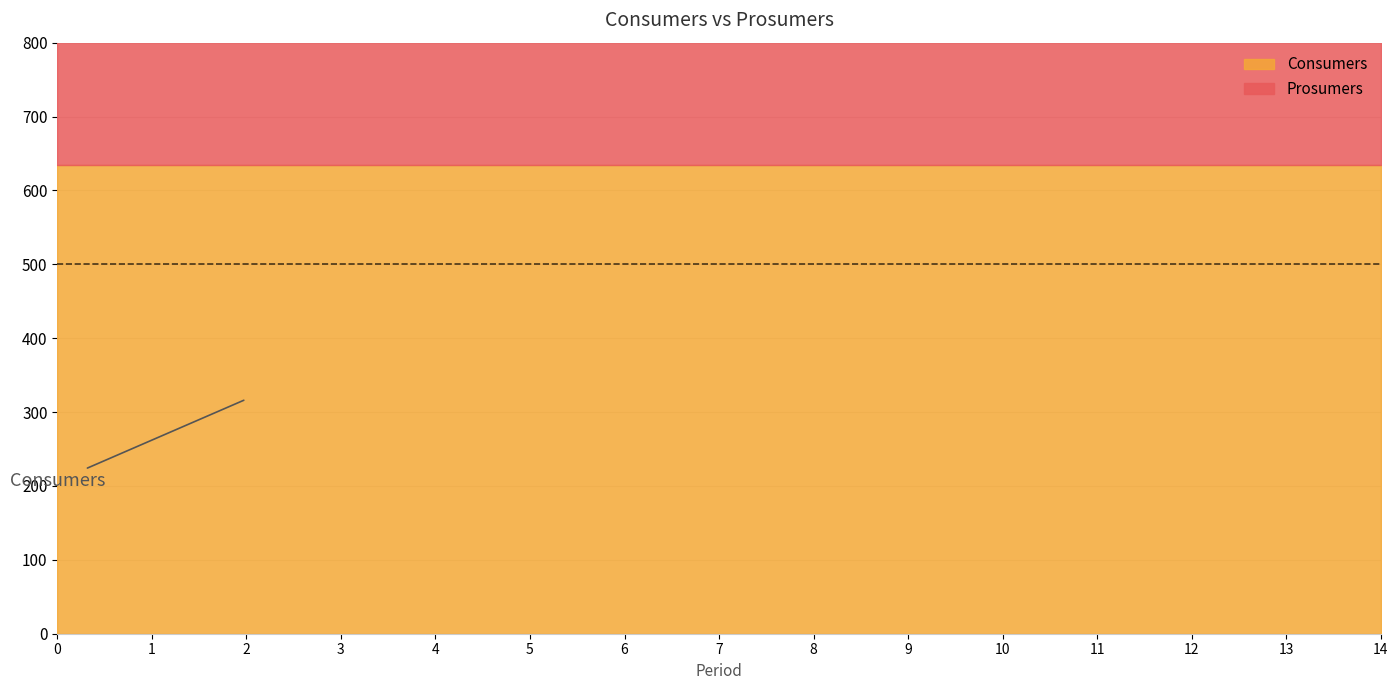

What are all the series names shown in the legend?

Consumers, Prosumers